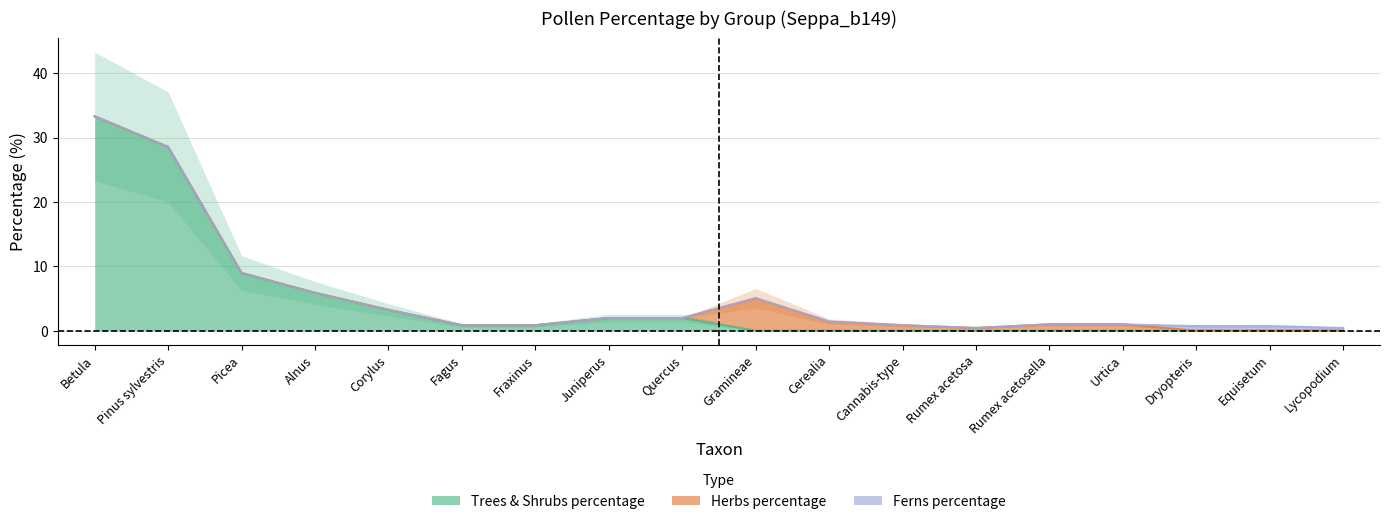

What position from the left is Pinus sylvestris?

2